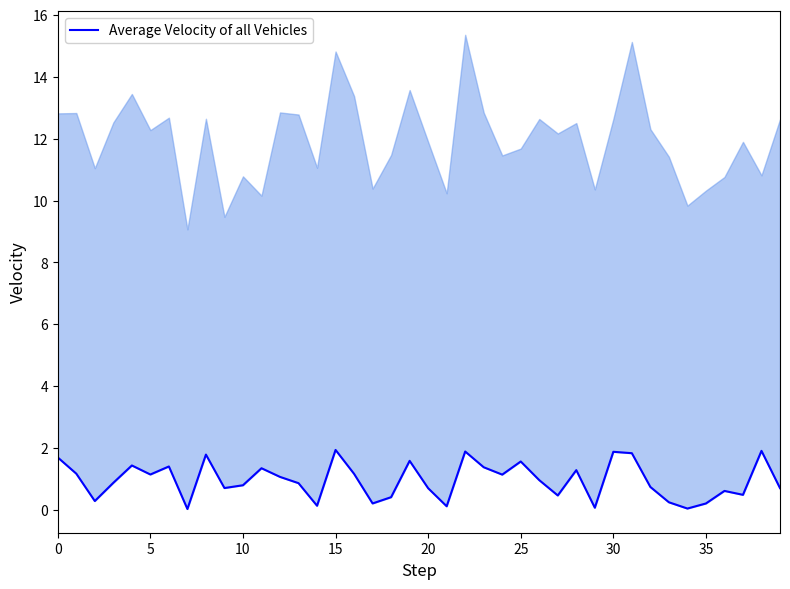

Is it true that the value at 24 is 1.1?

True